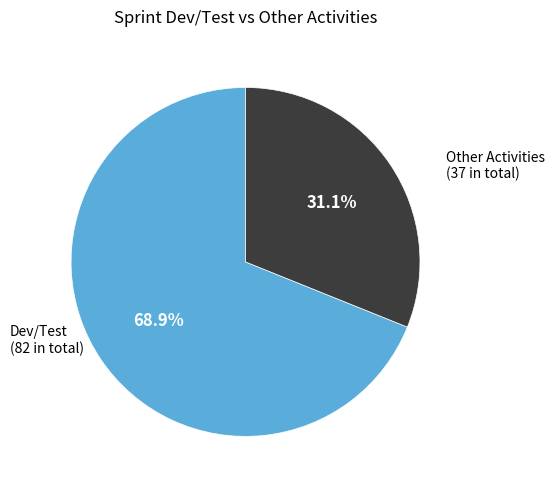

Approximately how many times larger is the value at Dev/Test compared to Other Activities?

2.2